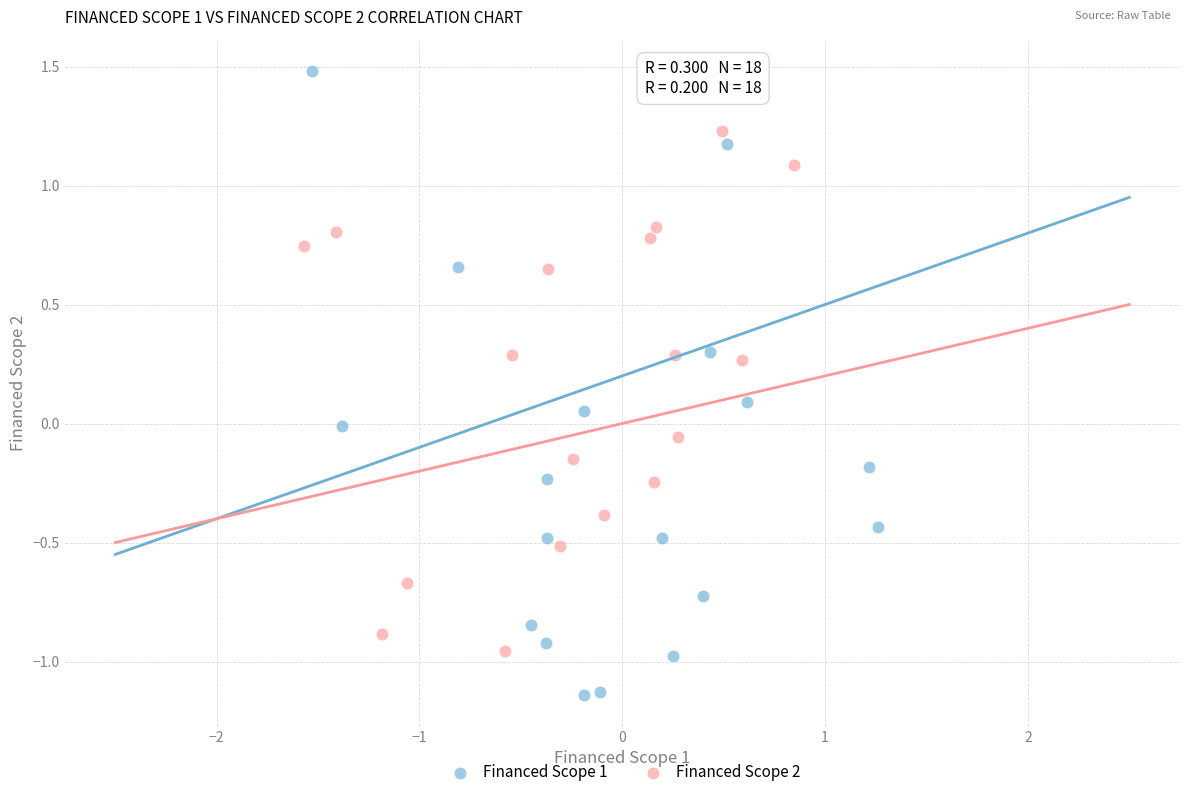

Which series contains the lowest Y value?

Financed Scope 1